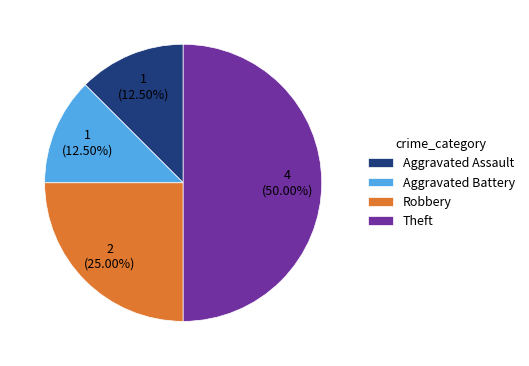

Is Aggravated Battery the majority of the pie?

No